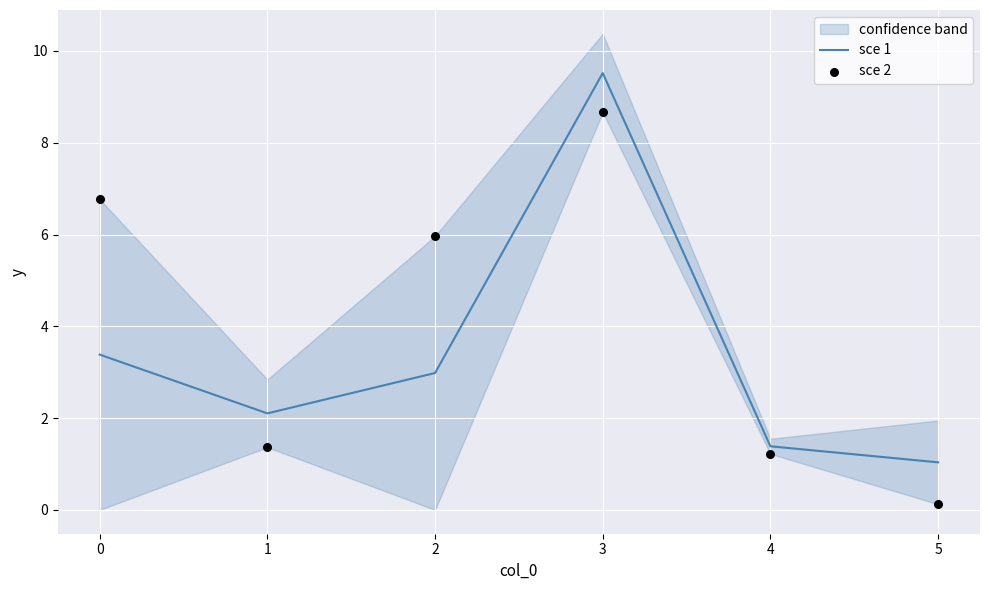

Rank the categories by sce 1 value from highest to lowest.

3, 0, 2, 1, 4, 5